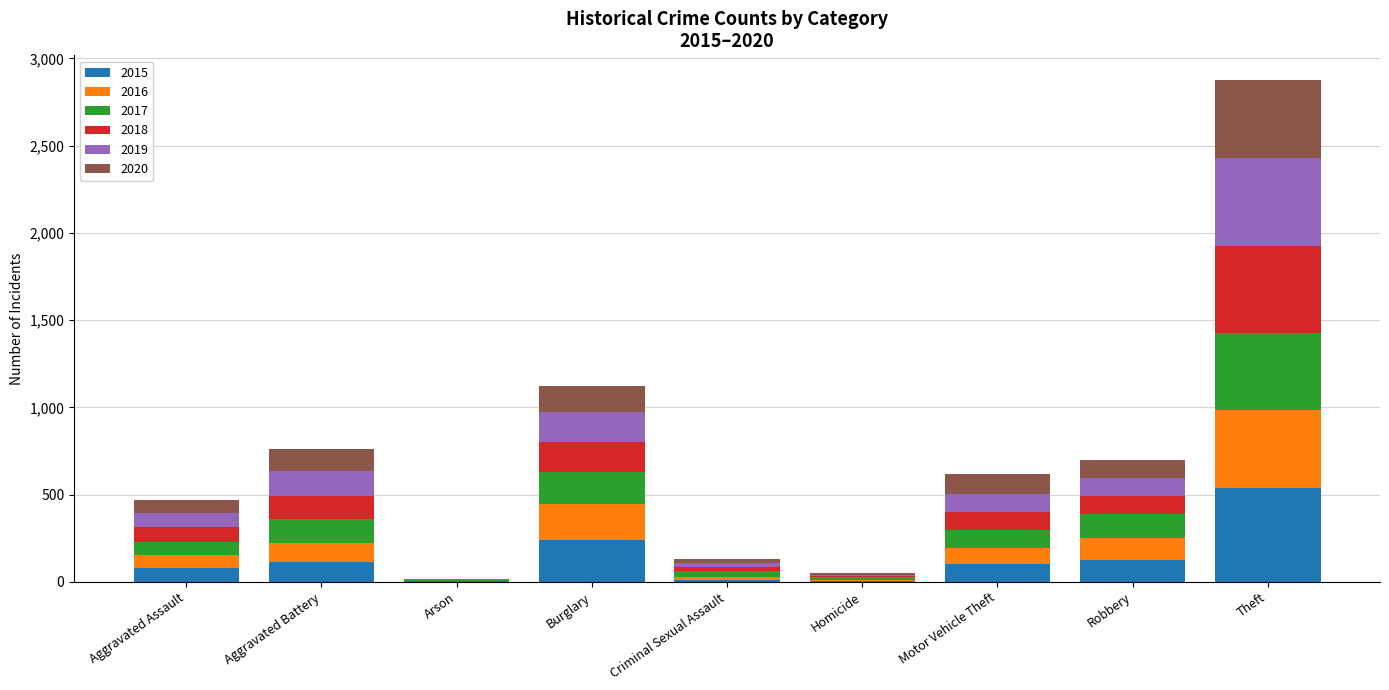

Where does the 2015 series first go above 104?

Aggravated Battery